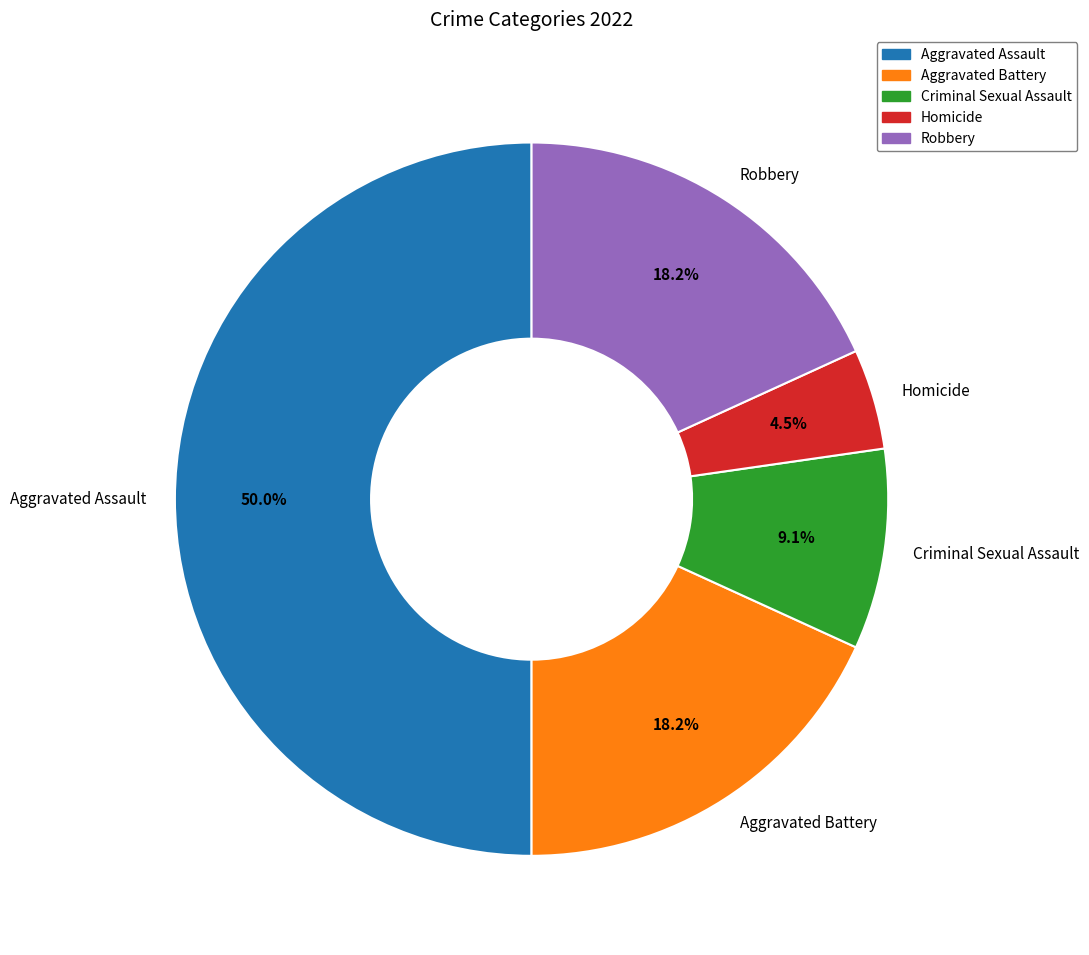

Which category has the smallest portion of the pie?

Homicide